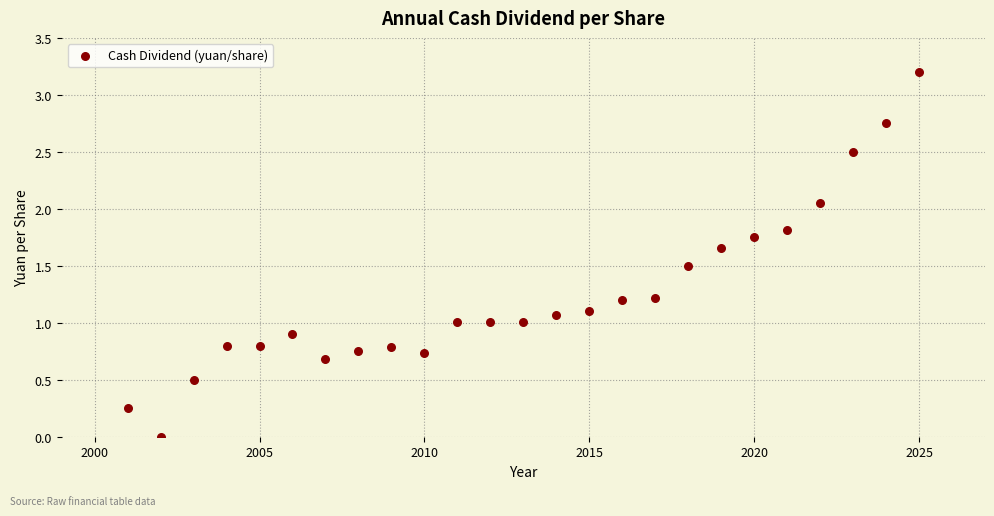

What is the range of X values (max minus min)?

24.0